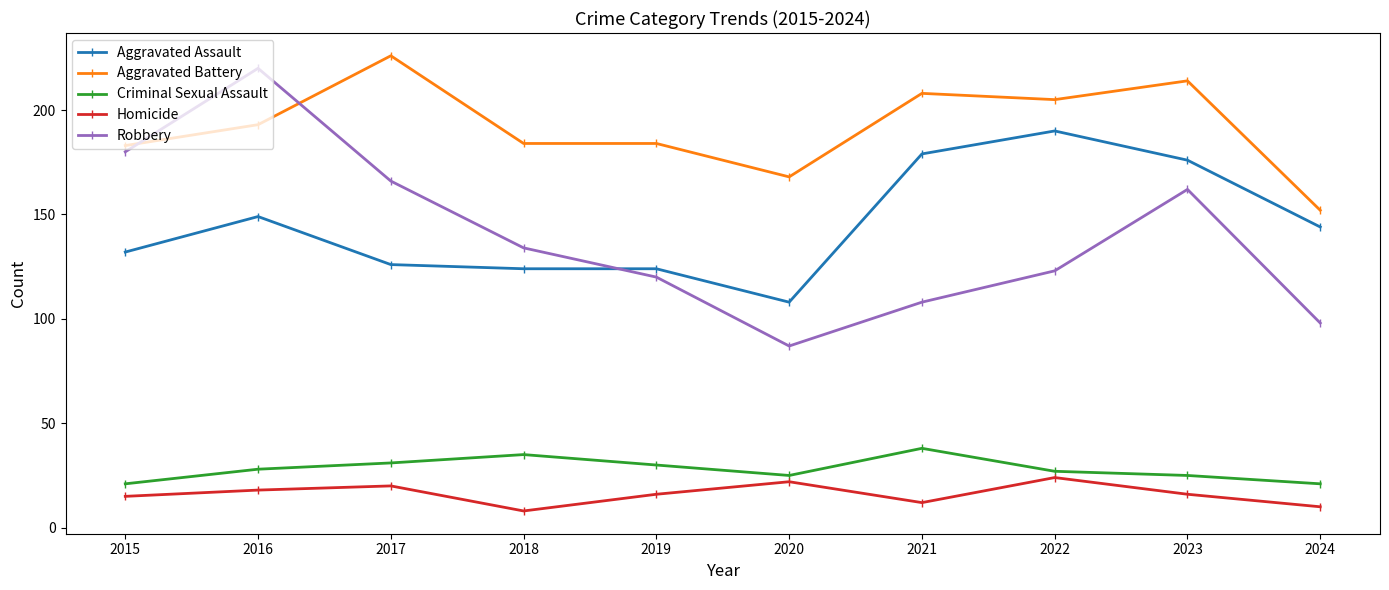

What value does the Aggravated Assault series have at 2017, to the nearest 5?

125